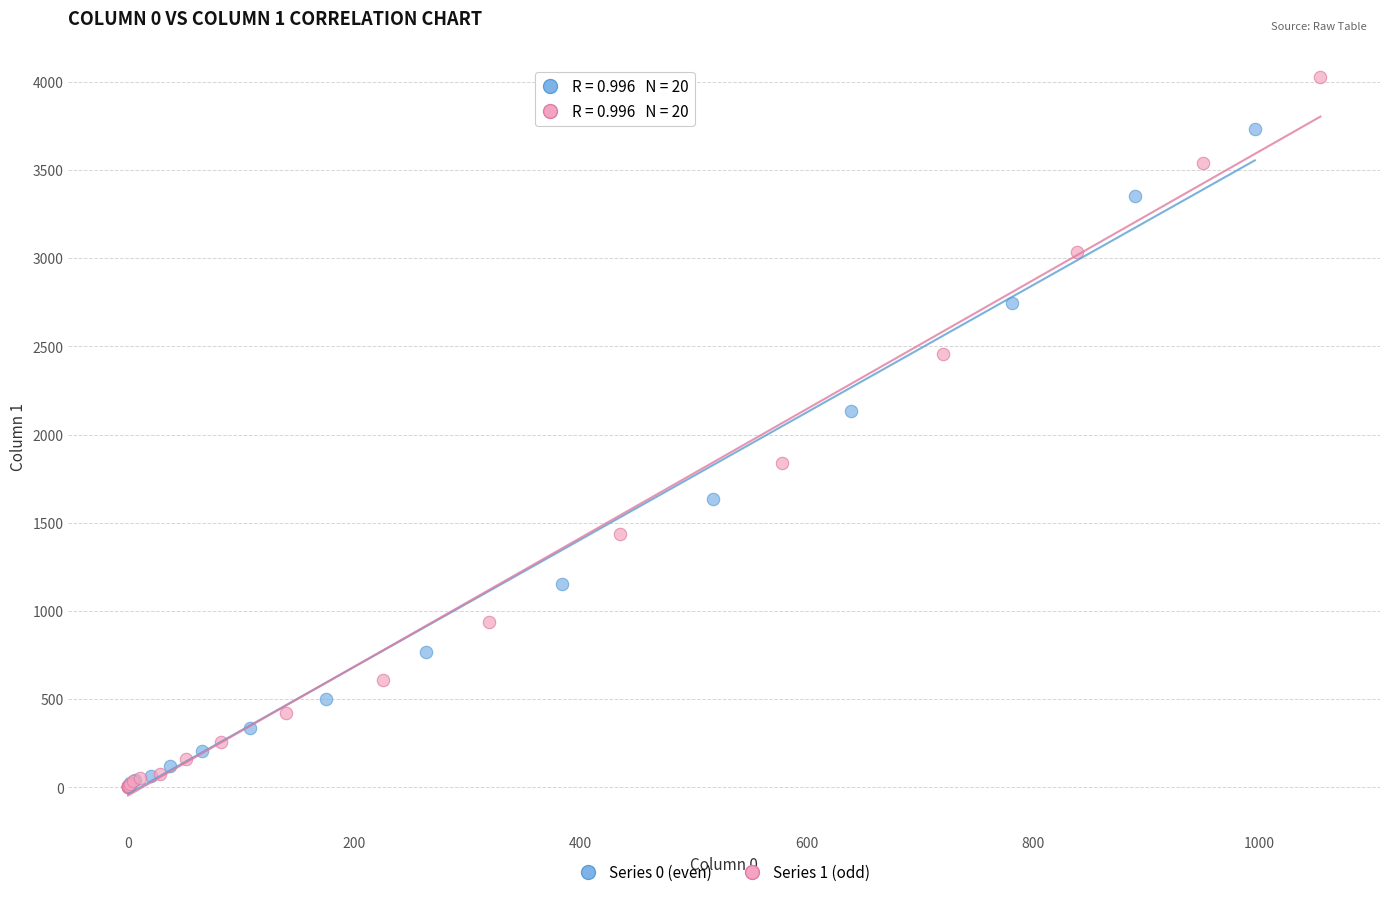

Which series reaches the maximum Y coordinate?

Series 1 (odd)